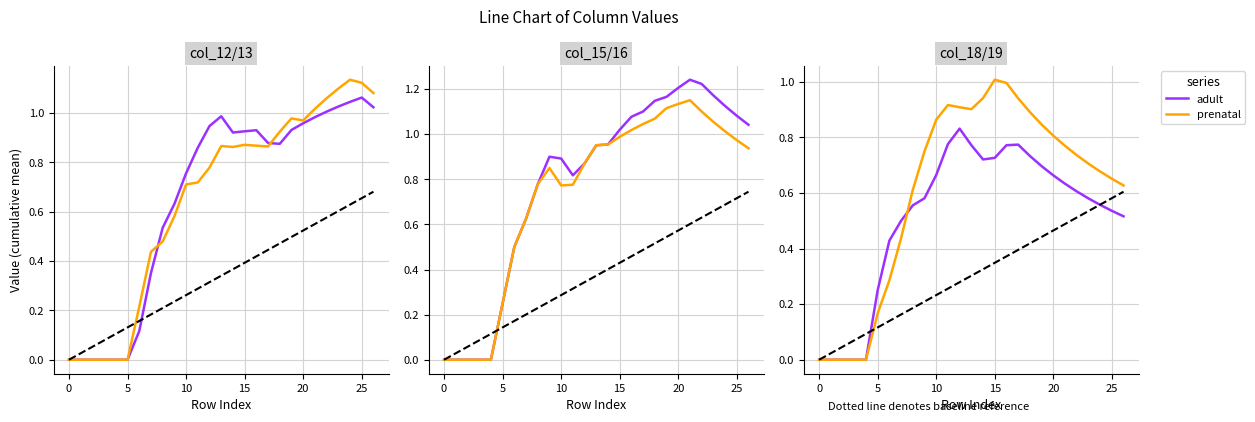

What is the highest value of the adult series?

0.8